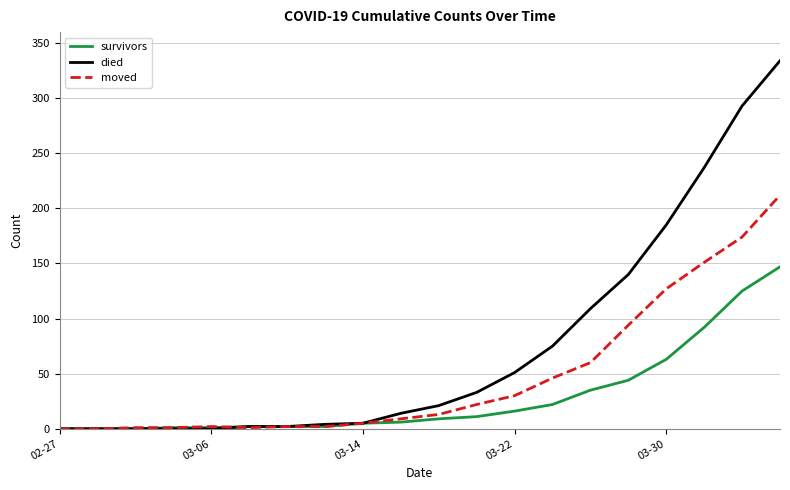

At how many categories does at least one series exceed 116?

5